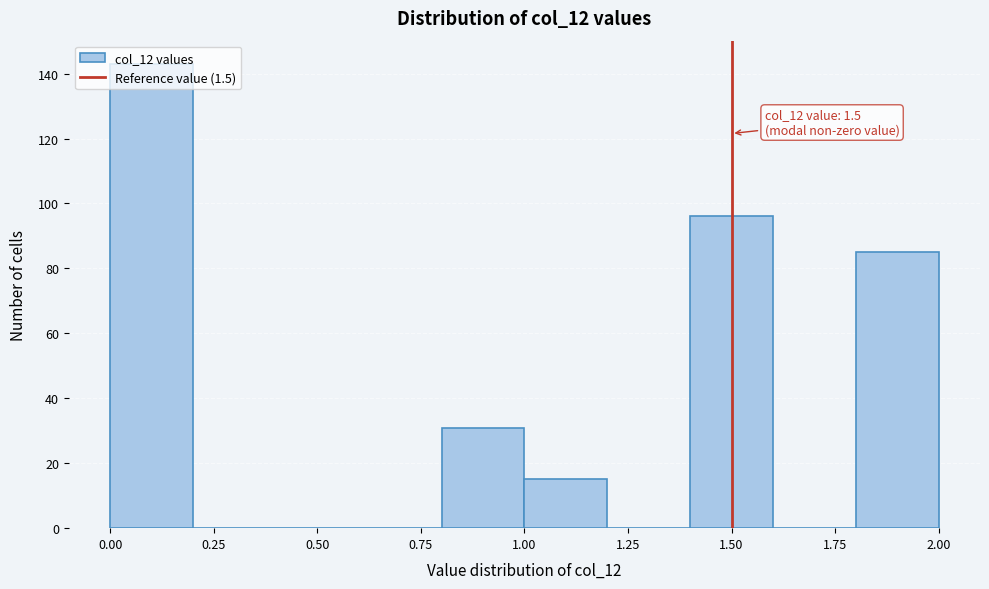

Over which range of the x-axis is the bar tallest?

0.0 to 0.2